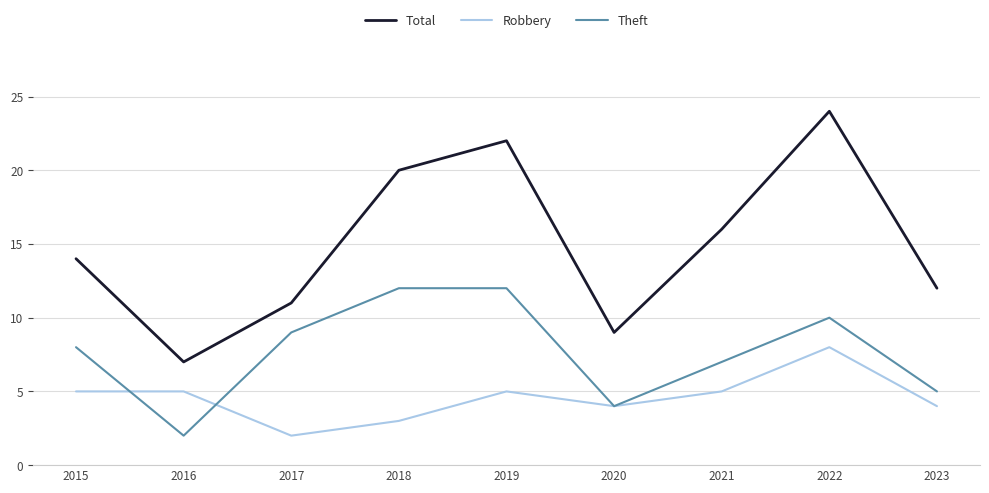

Where is the first local maximum for Total?

2019